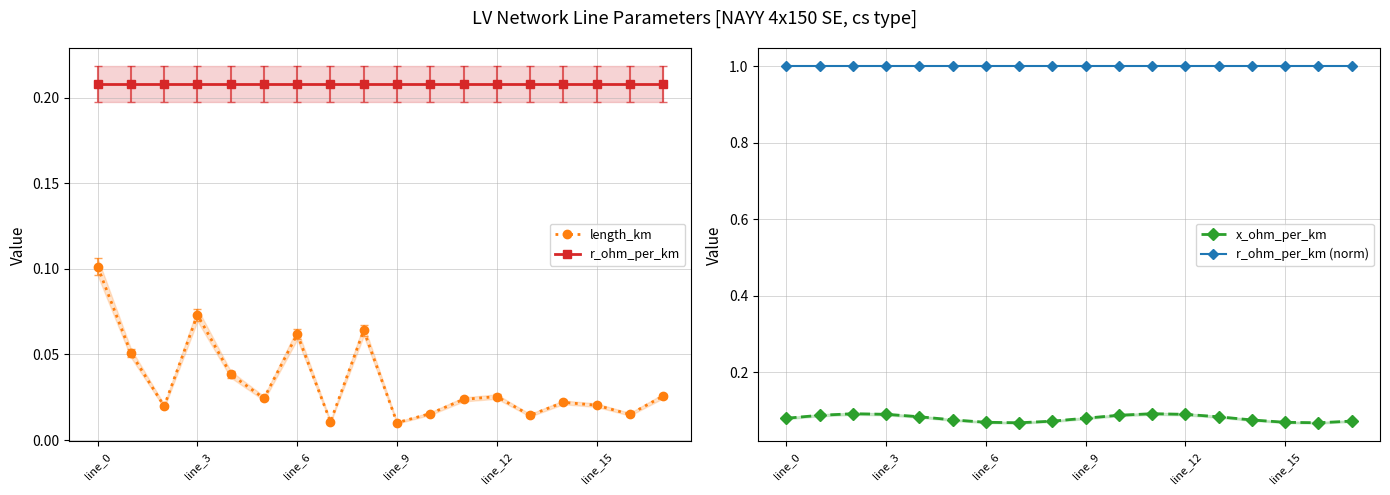

True or false: x_ohm_per_km has a value of 0.0 at 13.

False